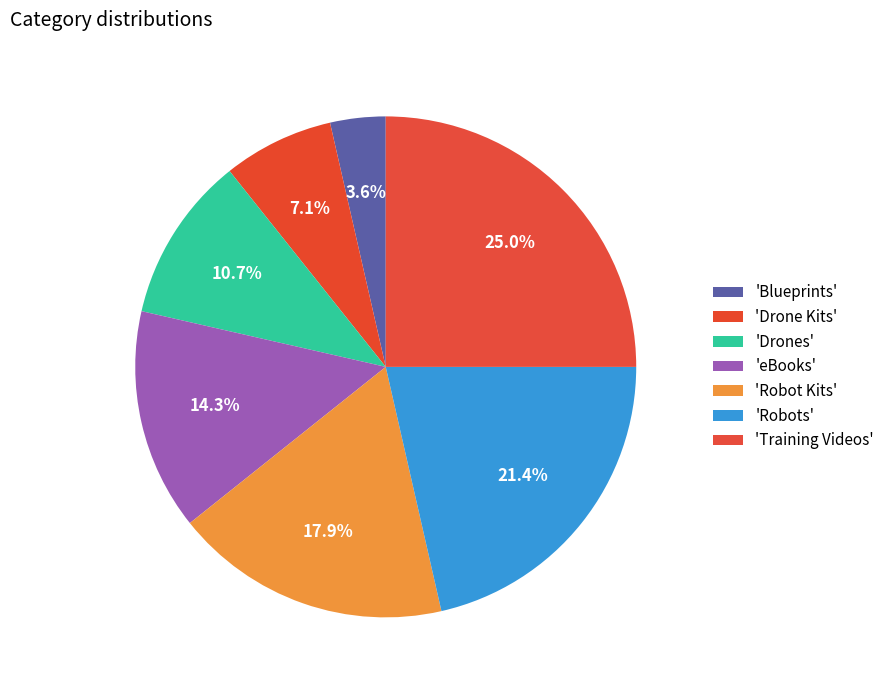

Which category has the smallest portion of the pie?

Blueprints